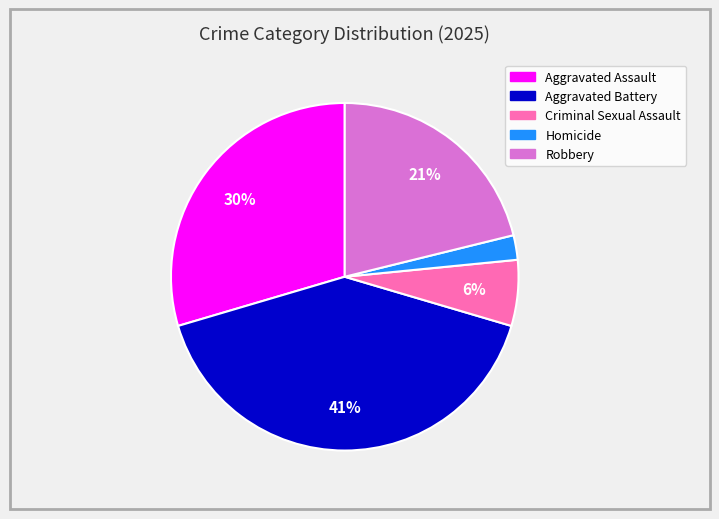

Between Robbery and Aggravated Battery, which is larger?

Aggravated Battery